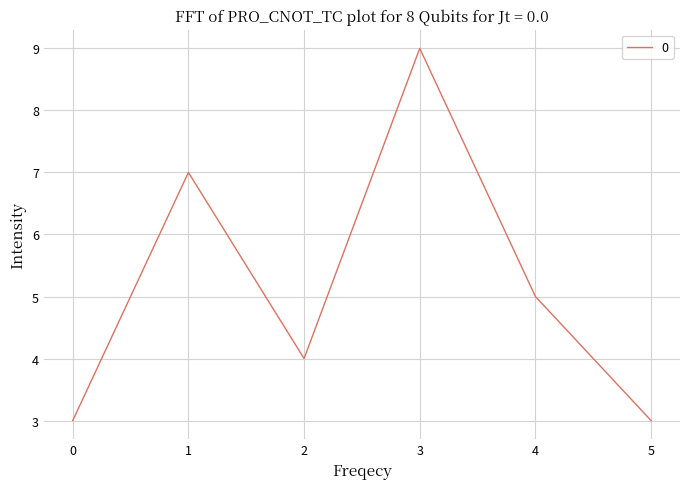

Read the value at 1.

7